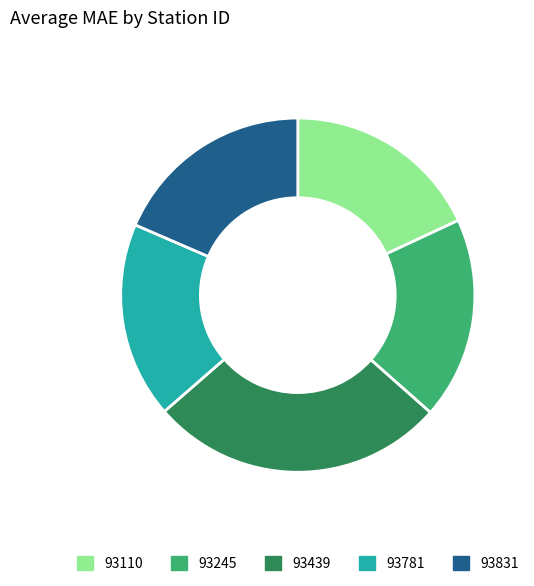

Which slice is the largest?

93439